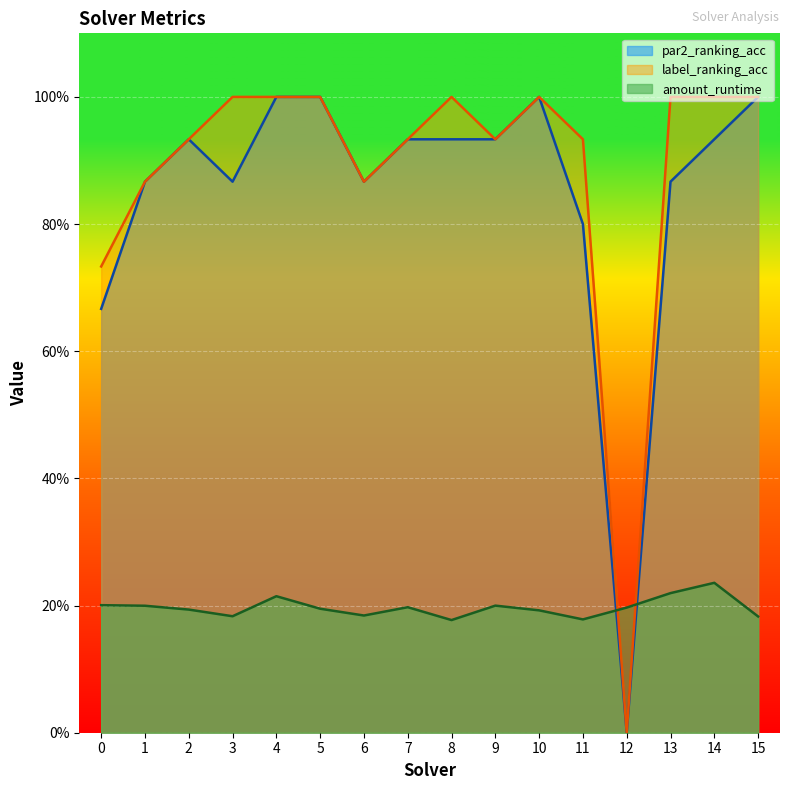

After their last crossing, which series has the higher values: label_ranking_acc or amount_runtime?

label_ranking_acc